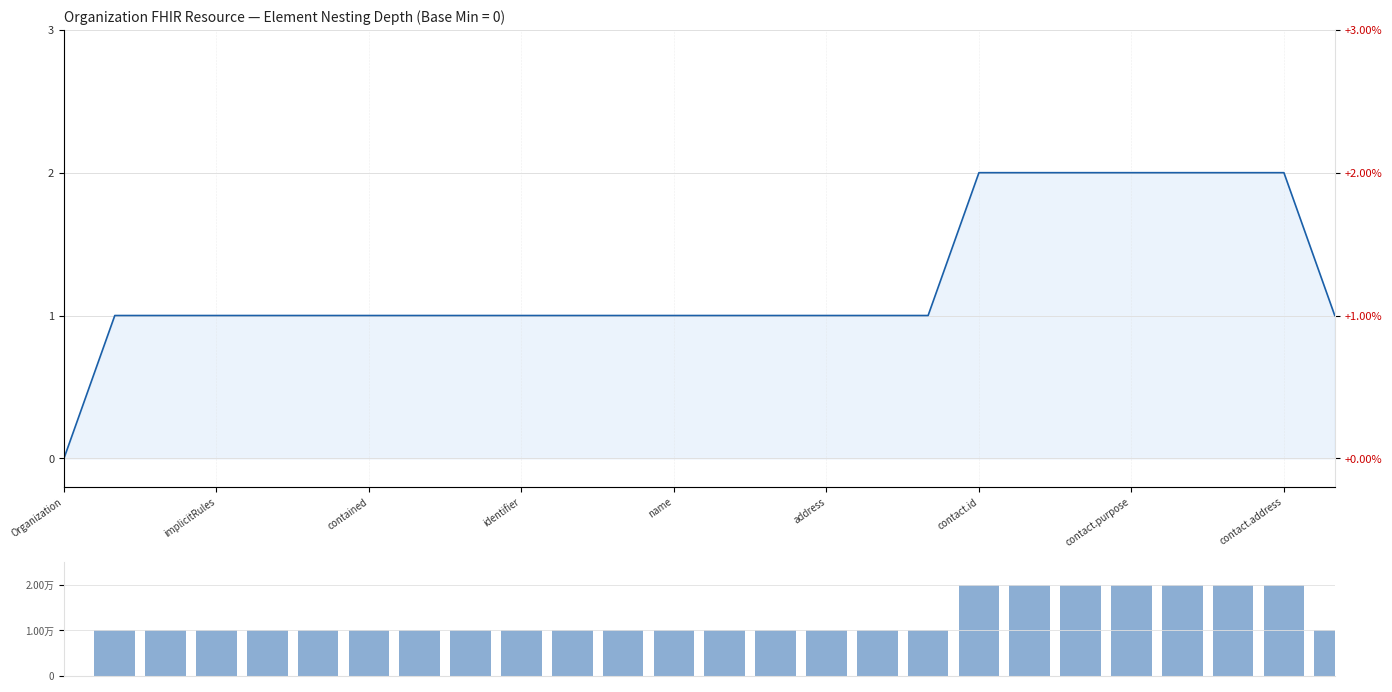

What is the value of the 20th bar from the left?

2